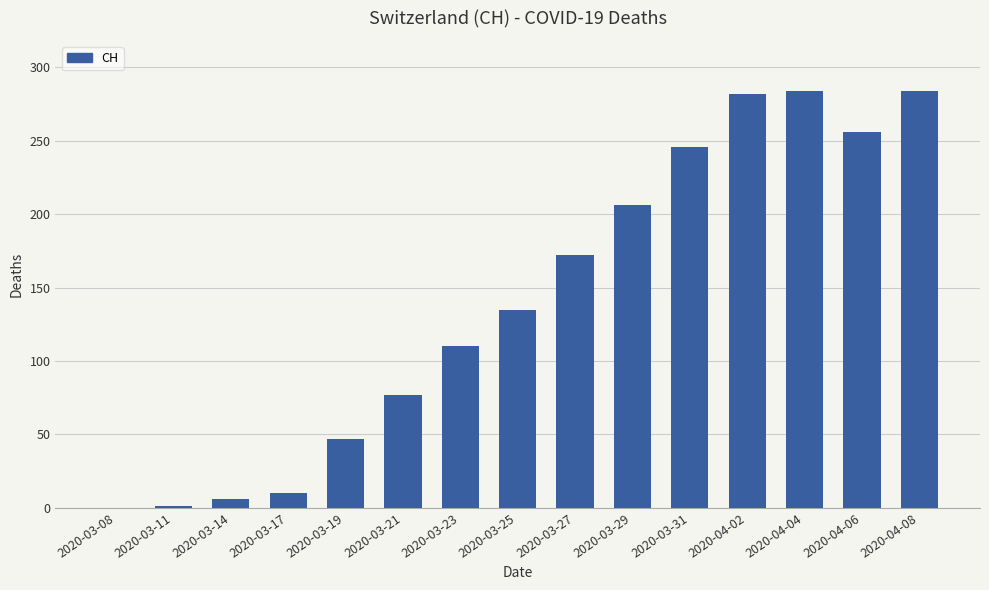

Between 2020-03-31 and 2020-03-19, which is larger?

2020-03-31